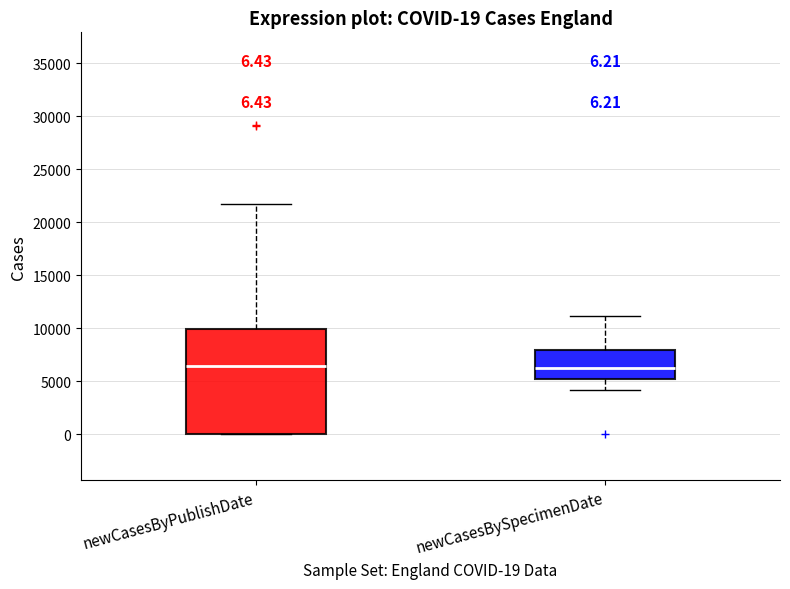

Which box is the tallest, from its lower edge to its upper edge?

newCasesByPublishDate